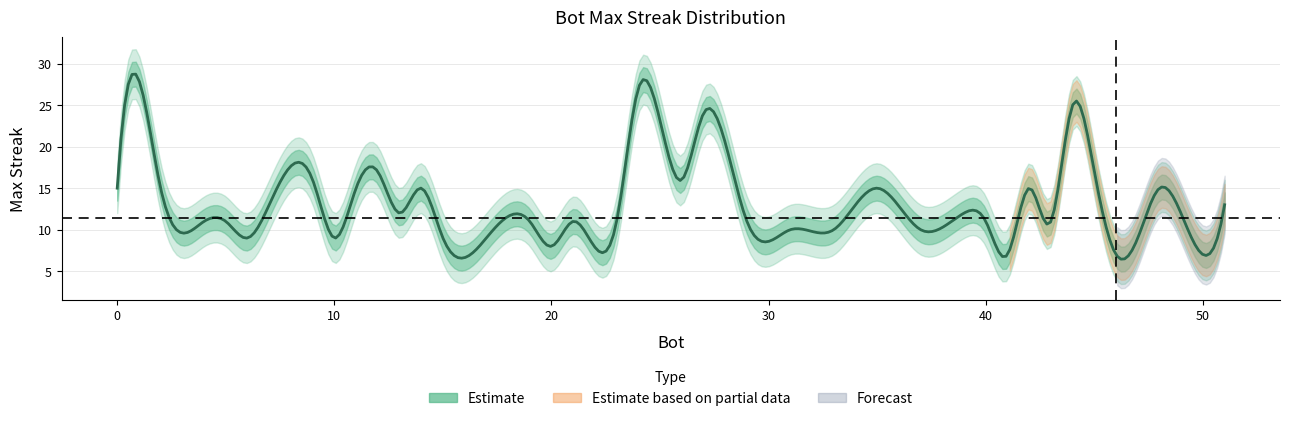

How many data points are less than 12?

20